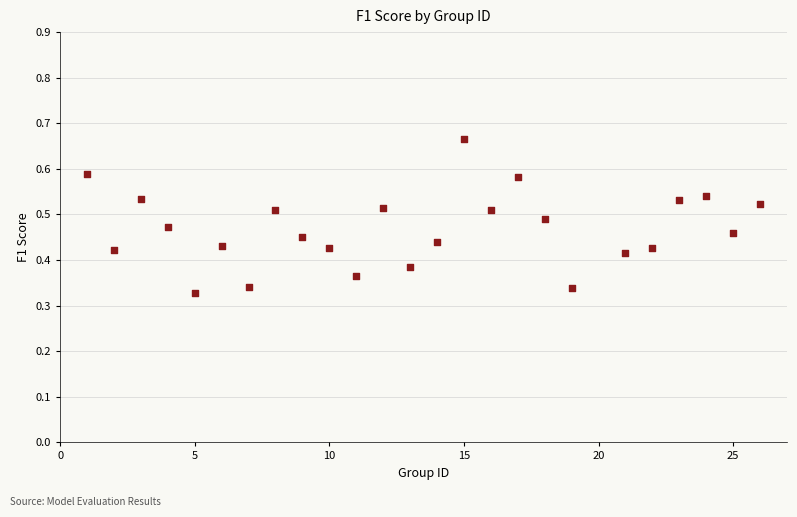

What is the range of X values (max minus min)?

25.0